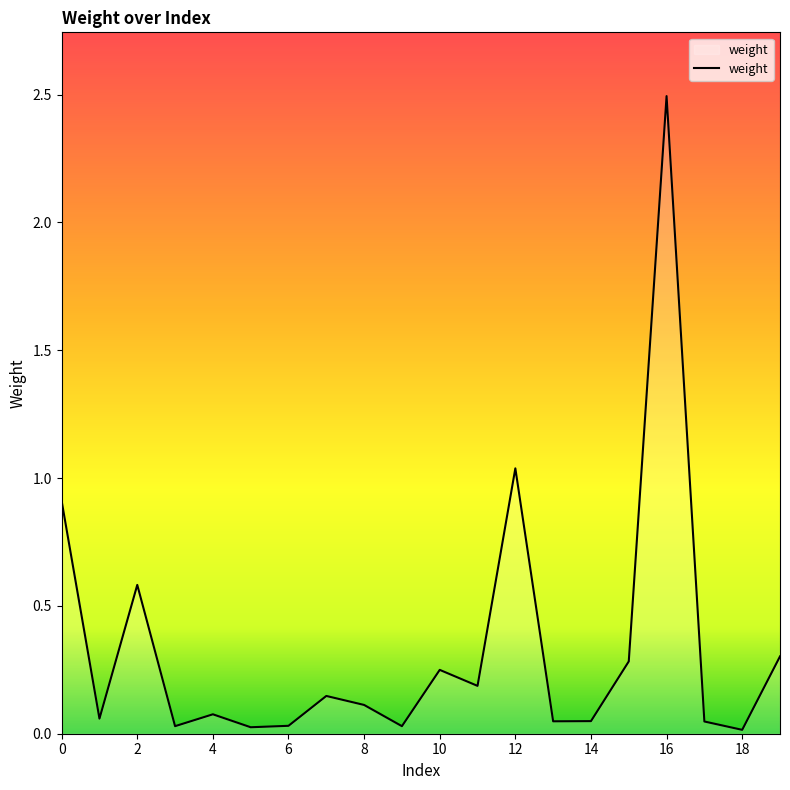

How many lines are shown in the chart?

1